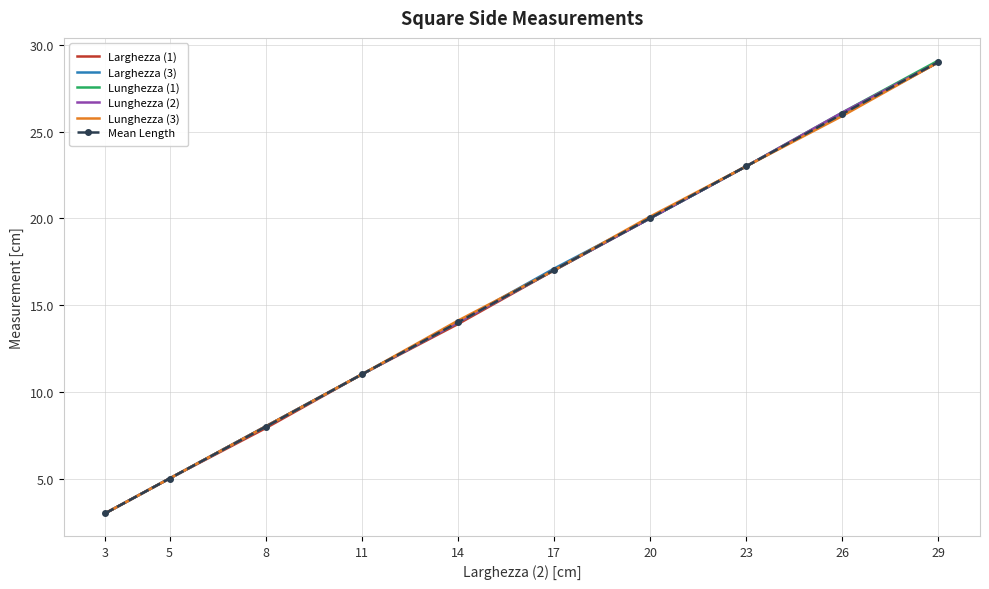

What is the maximum value shown in the chart?

29.1